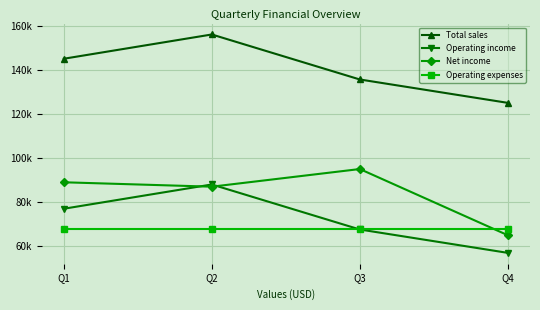

What are all the series names shown in the legend?

Total sales, Operating income, Net income, Operating expenses